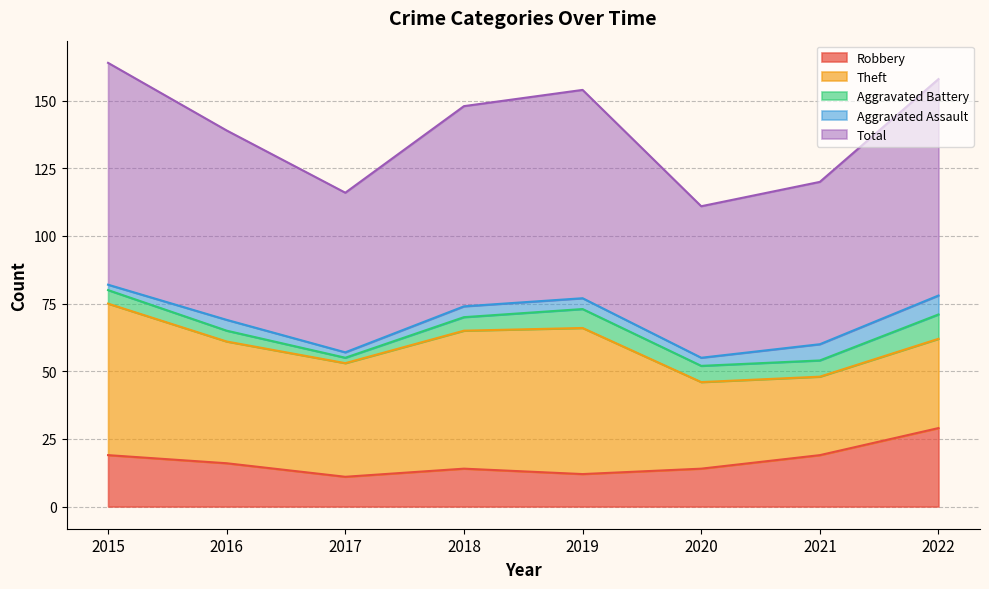

True or false: Total and Robbery intersect in this chart.

False